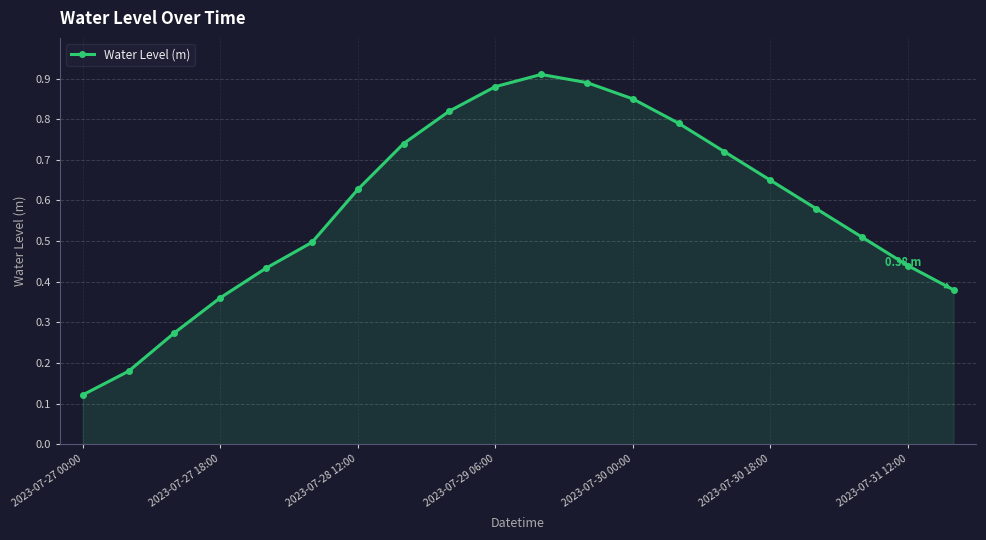

True or false: there are more than 1 points higher than both neighbors.

False